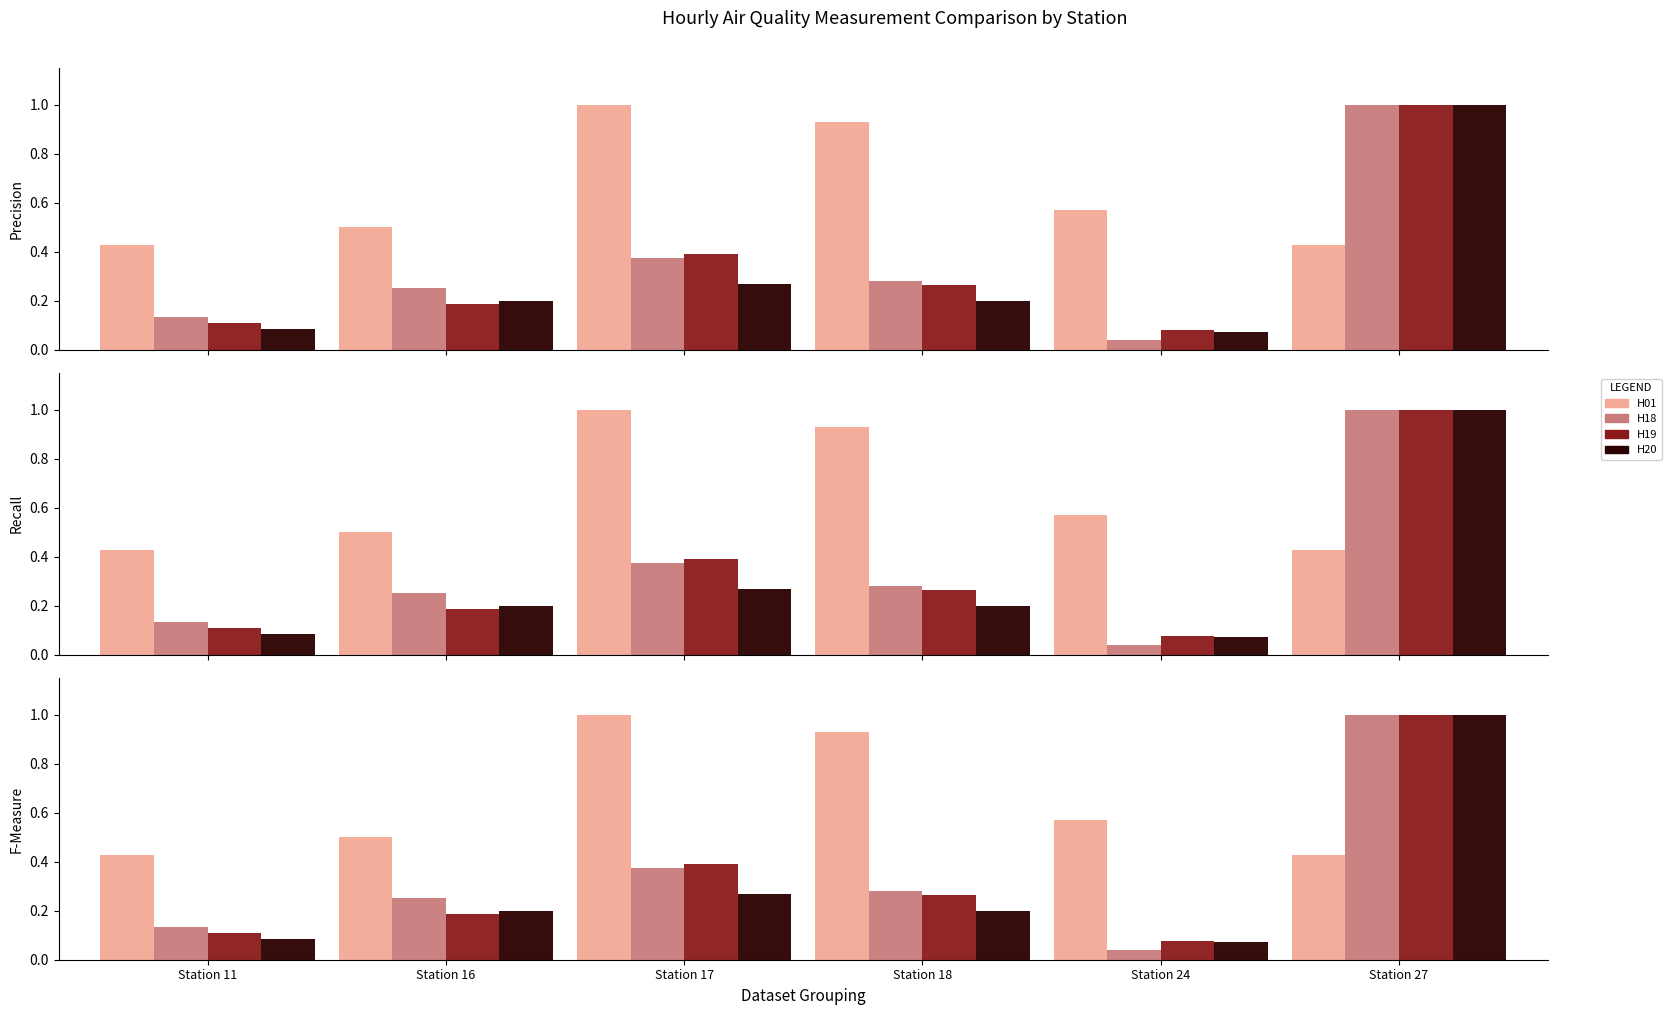

What is the value of the H19 bar at the 6th from the left?

1.0